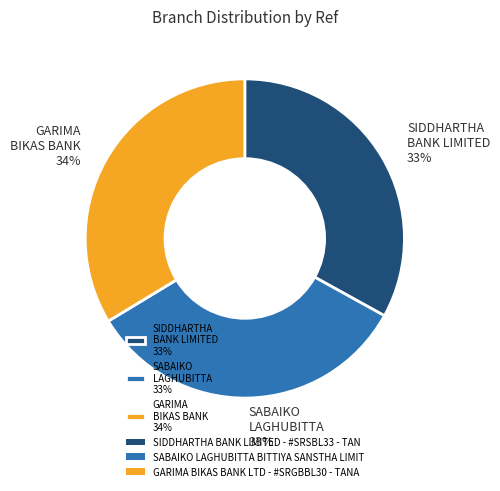

Is it true that SABAIKO LAGHUBITTA 33% is 33% of the pie?

True